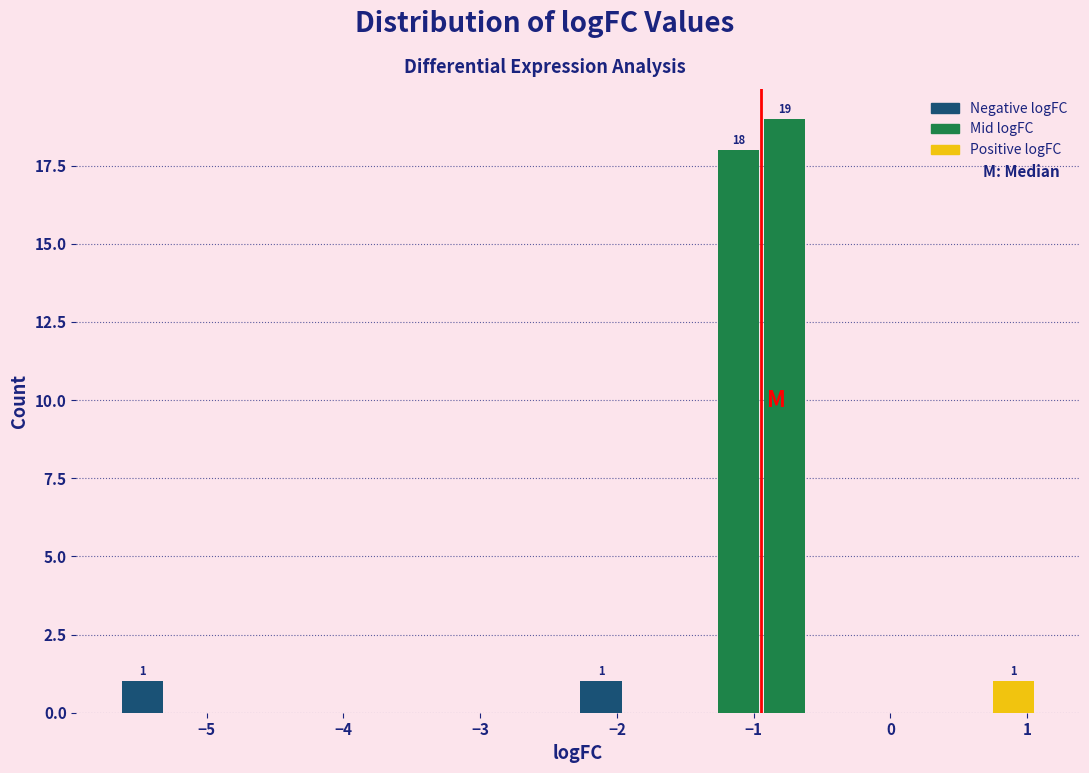

Read against the x-axis, roughly where is the centre of the tallest bar?

-0.8